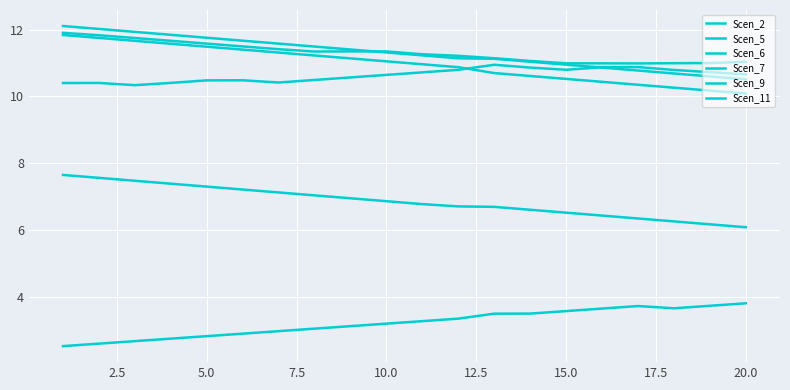

How many lines are shown in the chart?

6